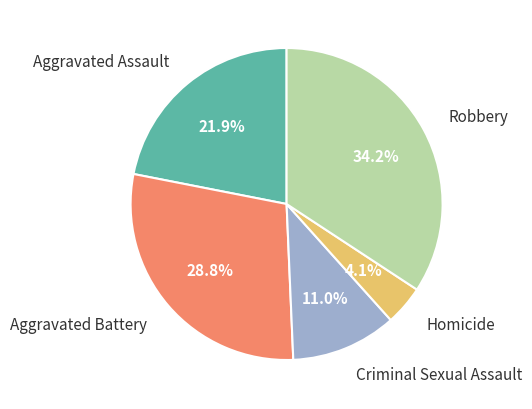

Is there any slice that represents more than half of the pie?

No